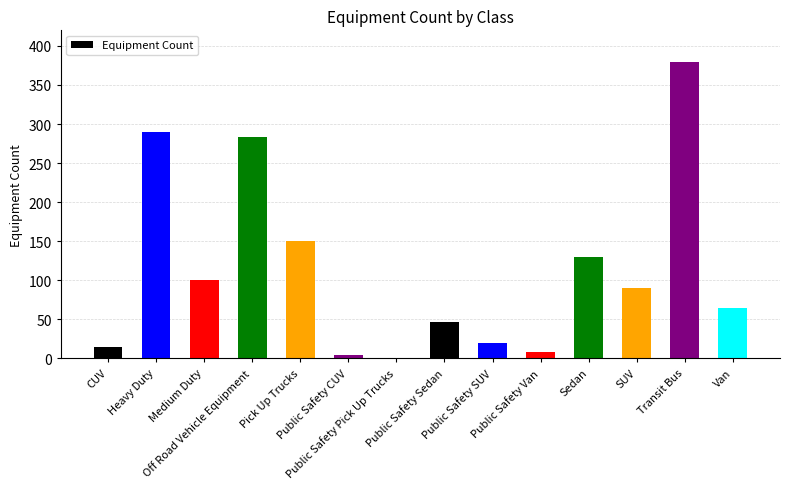

What is the change in value from Public Safety CUV to Public Safety Van?

+4